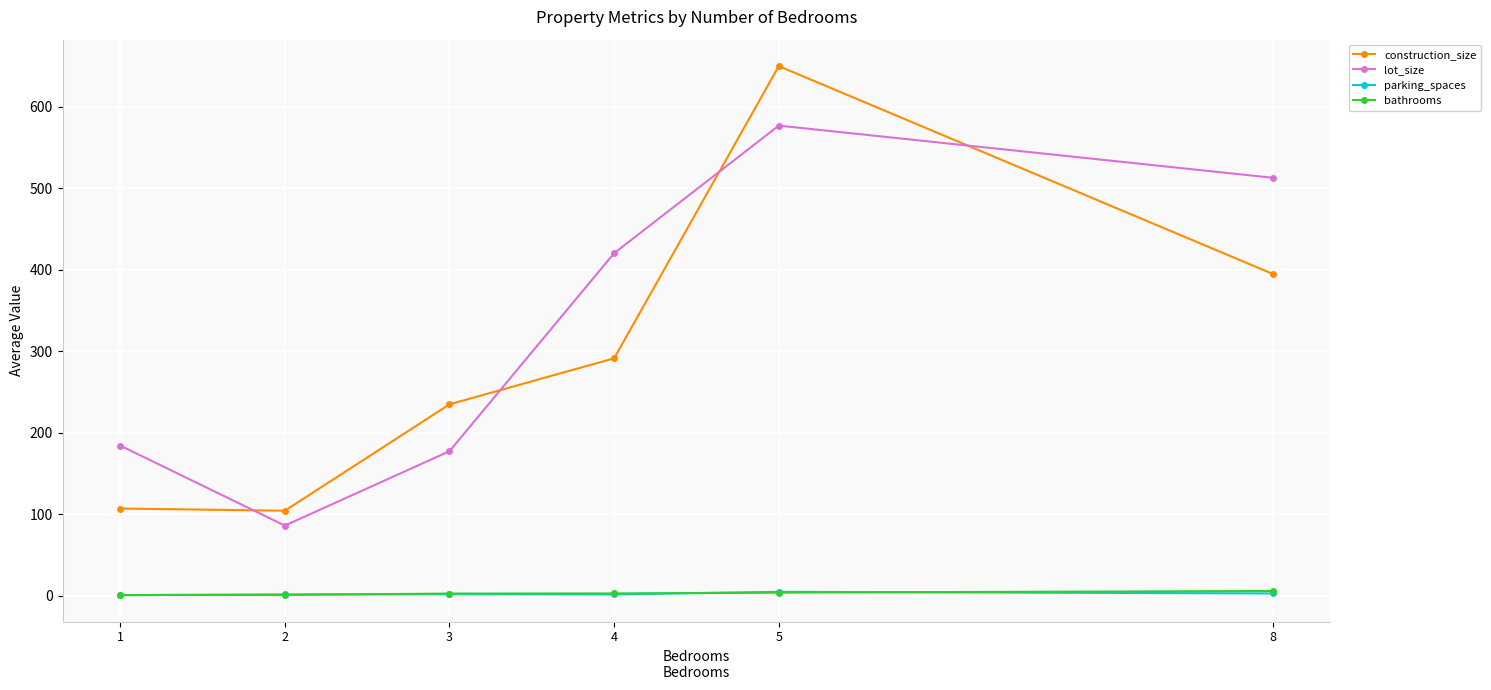

True or false: bathrooms and lot_size cross at least once.

False